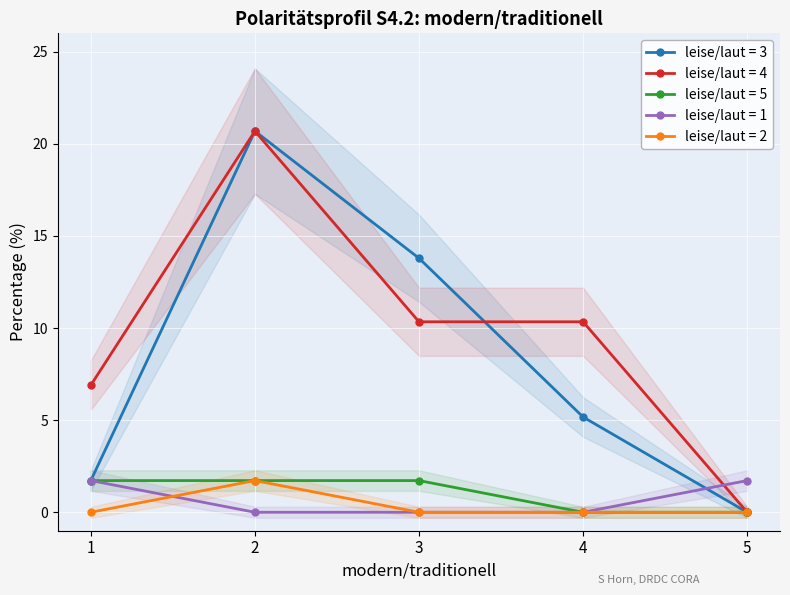

What is the greatest value displayed?

20.7